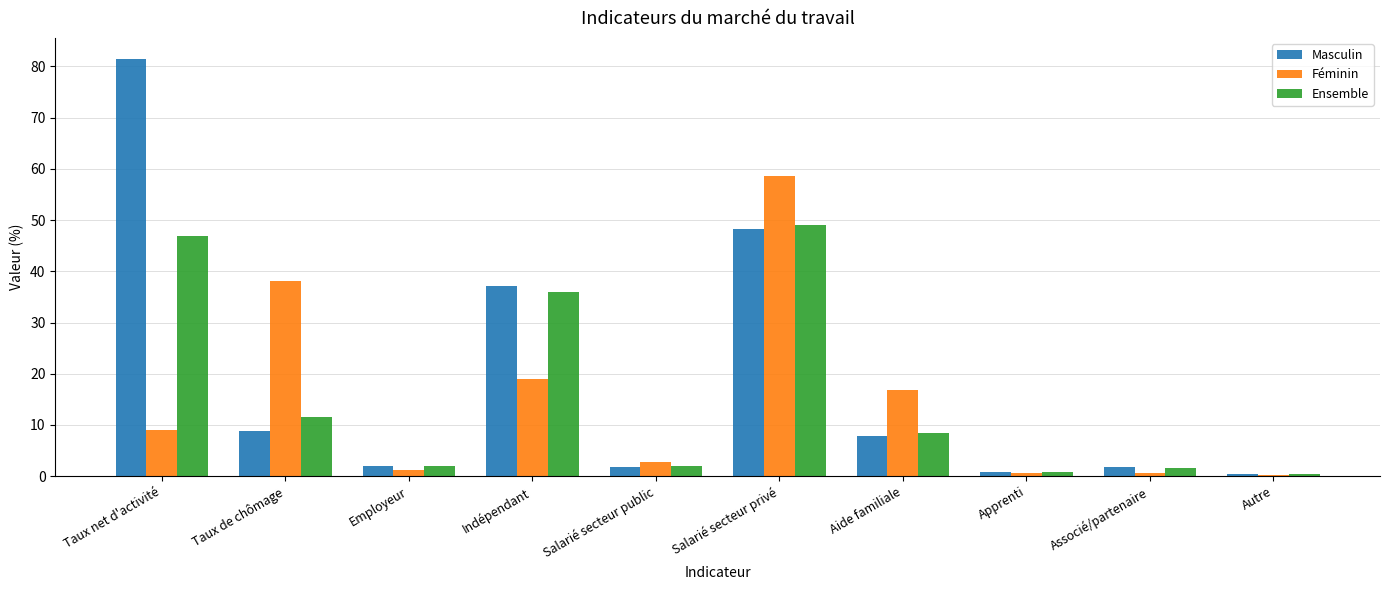

What position from the right is Autre?

1